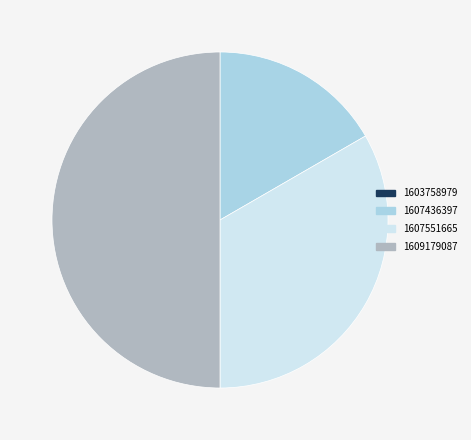

Is the sum of 1607551665 and 1609179087 greater than half?

Yes